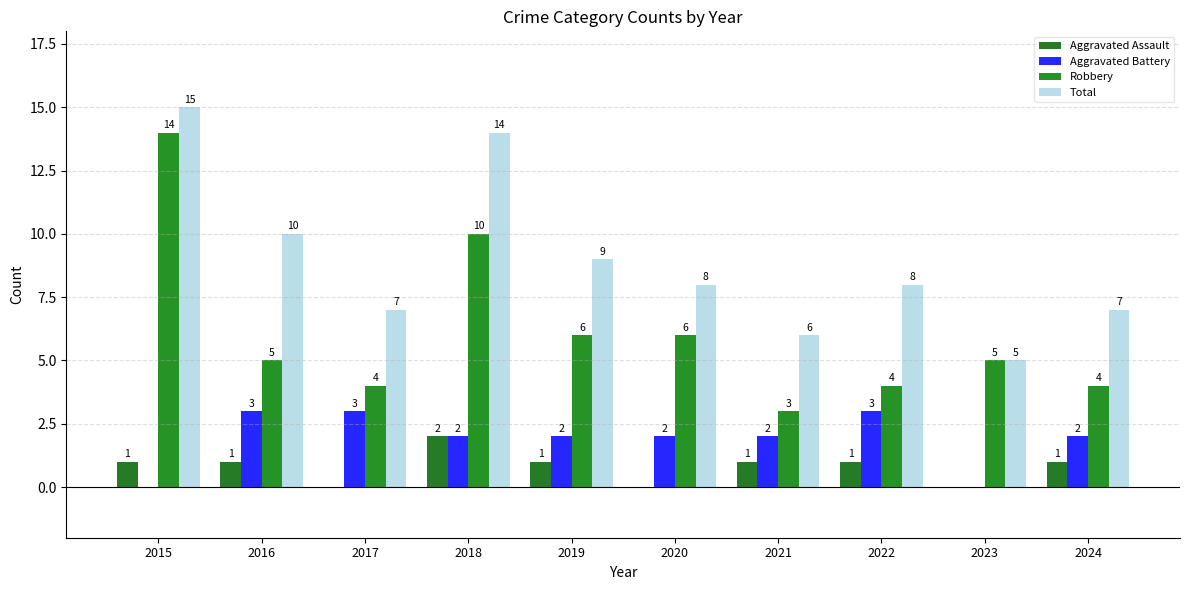

What is the difference between the maximum and minimum values in the Total series?

10